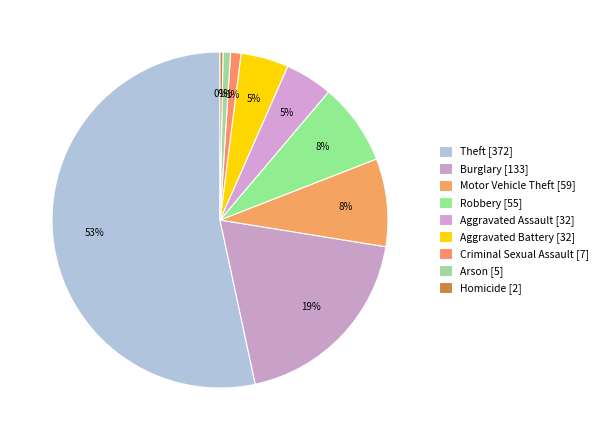

Which category has the smallest portion of the pie?

Homicide